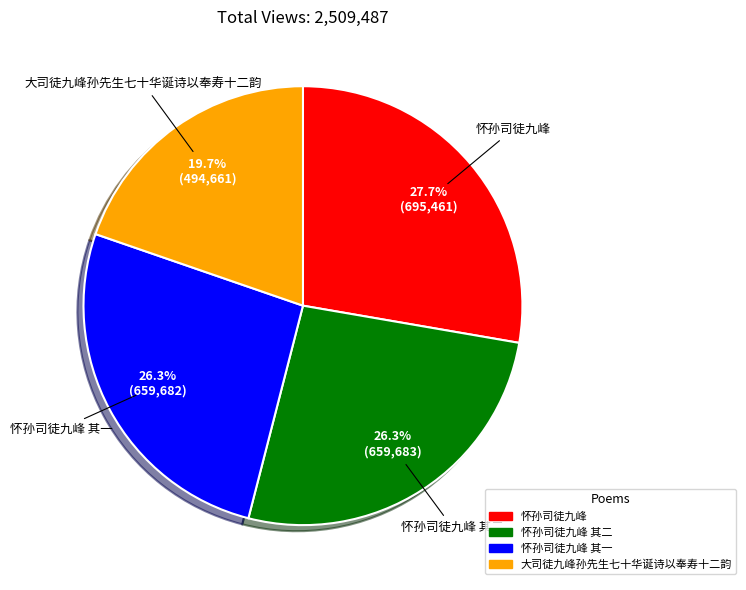

Does any single category account for the majority?

No